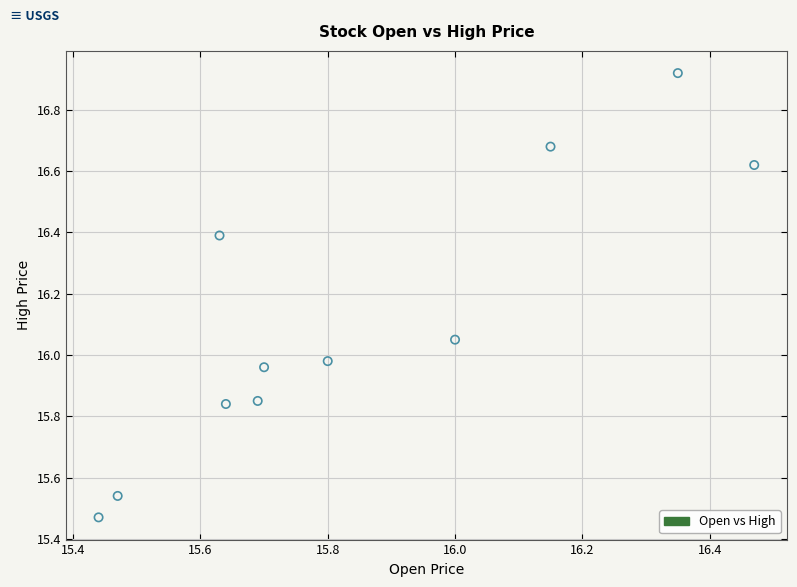

What is the range of X values (max minus min)?

1.0